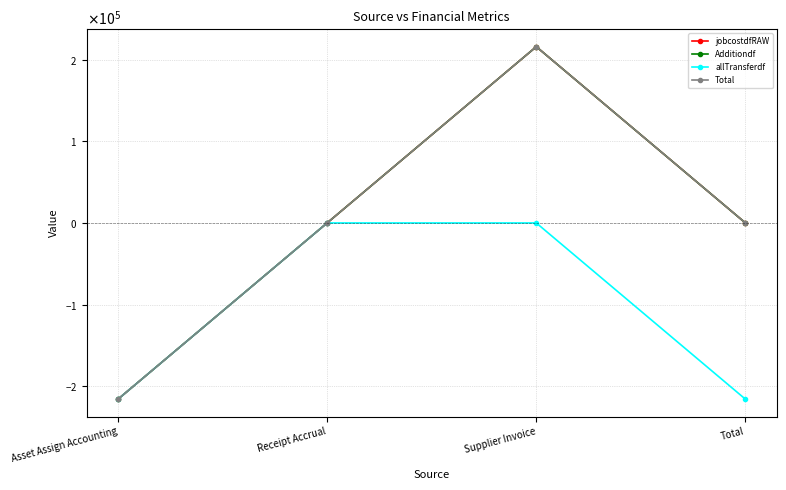

At which label does jobcostdfRAW reach its peak?

Supplier Invoice